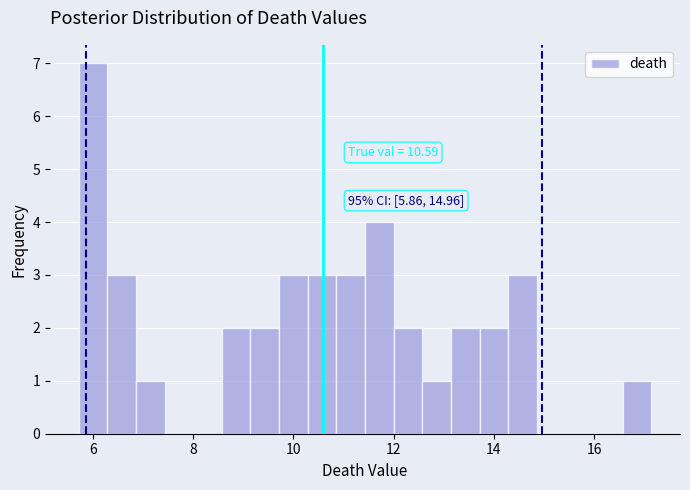

Read against the x-axis, roughly where is the centre of the tallest bar?

6.0